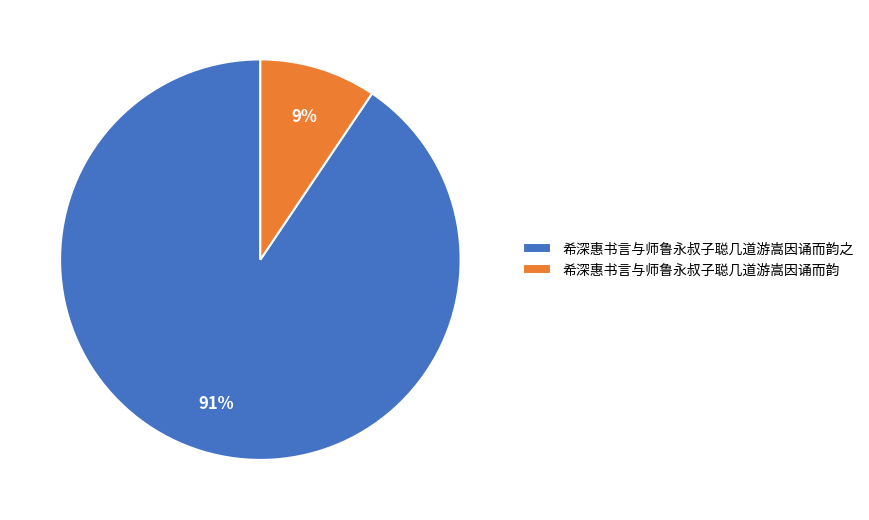

What percentage is the 希深惠书言与师鲁永叔子聪几道游嵩因诵而韵 slice, to the nearest percent?

9%